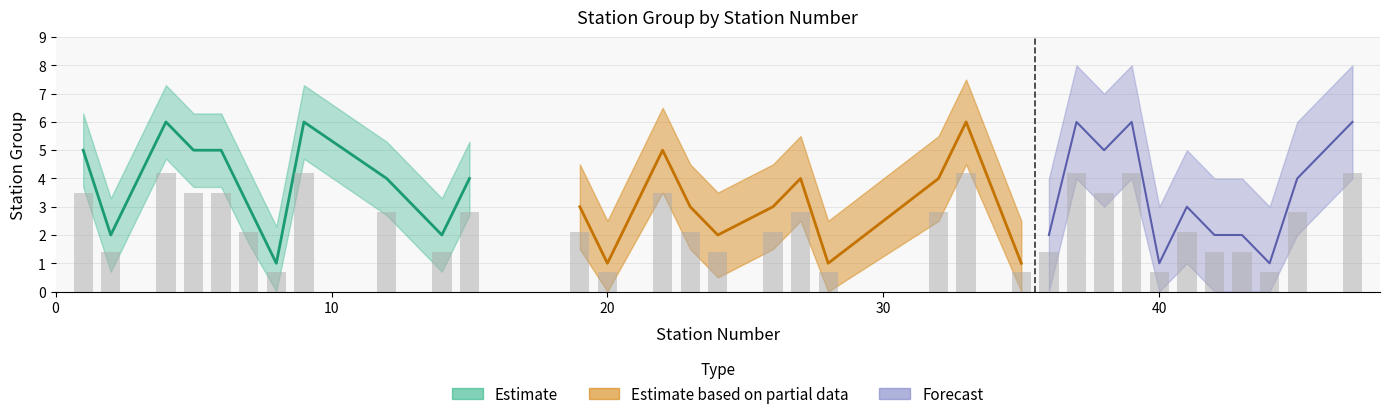

What is the sum of the values at 47 and 27?

7.0